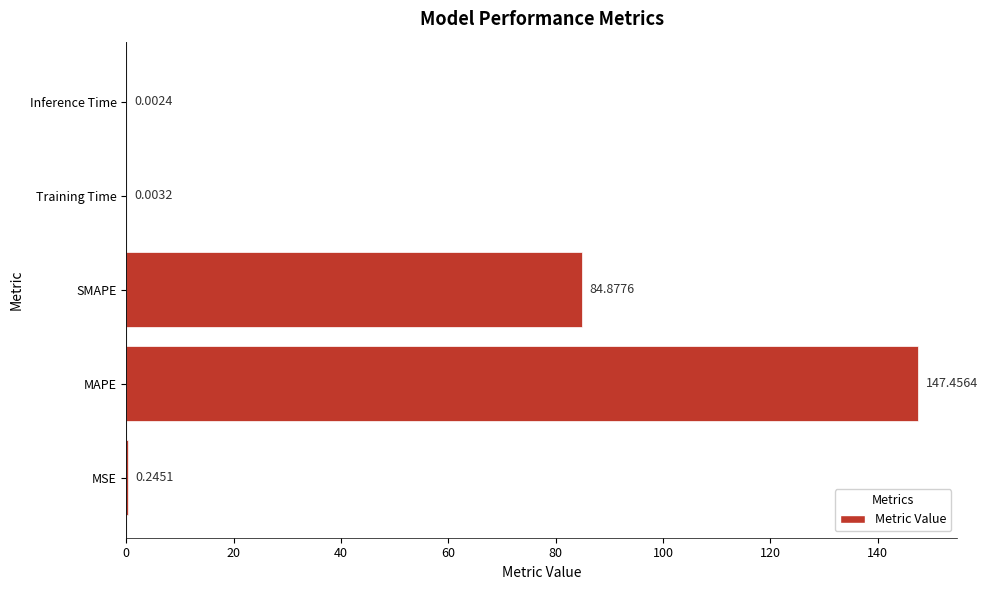

Which label corresponds to the largest value in the chart?

MAPE